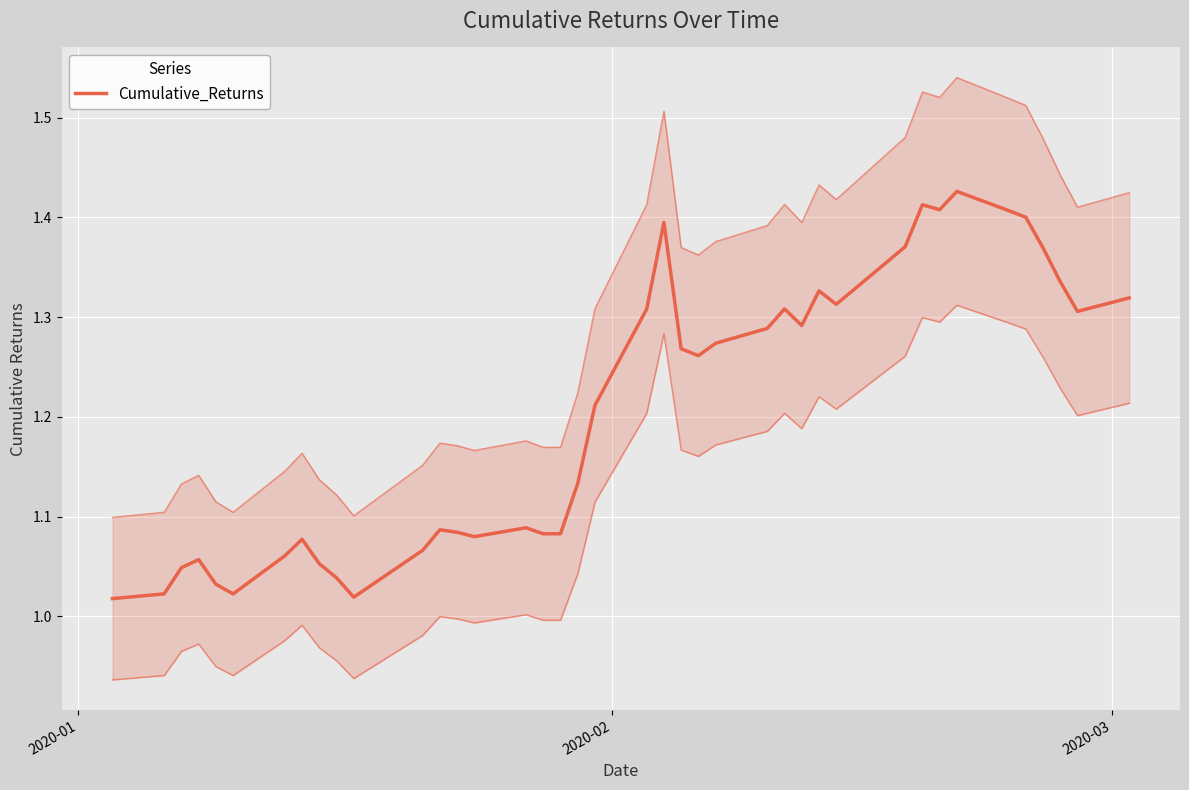

What is the maximum value shown in the chart?

1.4